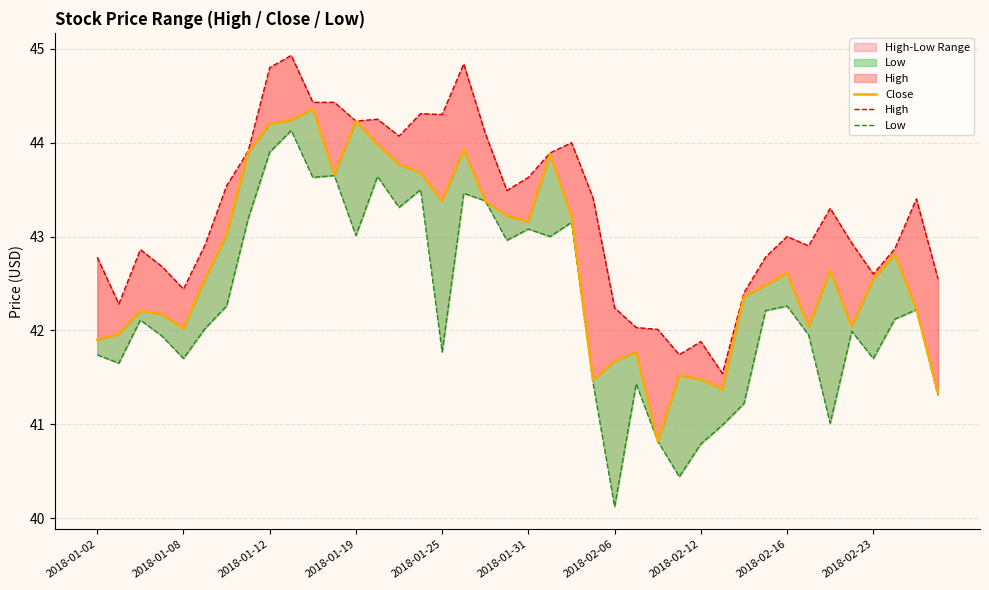

What is the total value across all series at 2018-01-25?

129.5